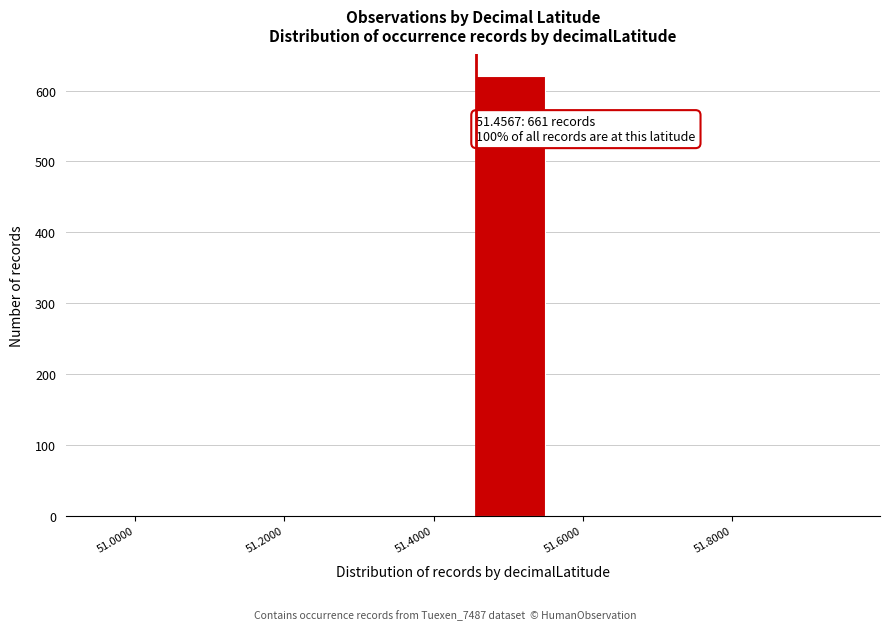

Over which range of the x-axis is the bar tallest?

51.46 to 51.56